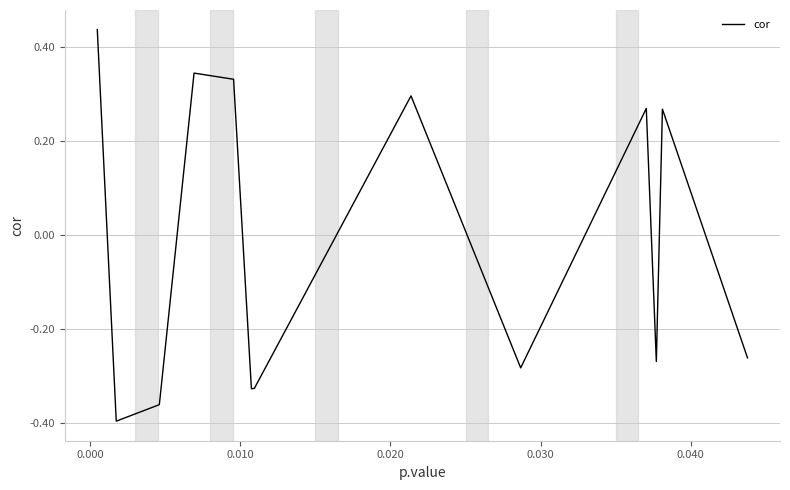

What is the difference between the maximum and minimum values?

0.8